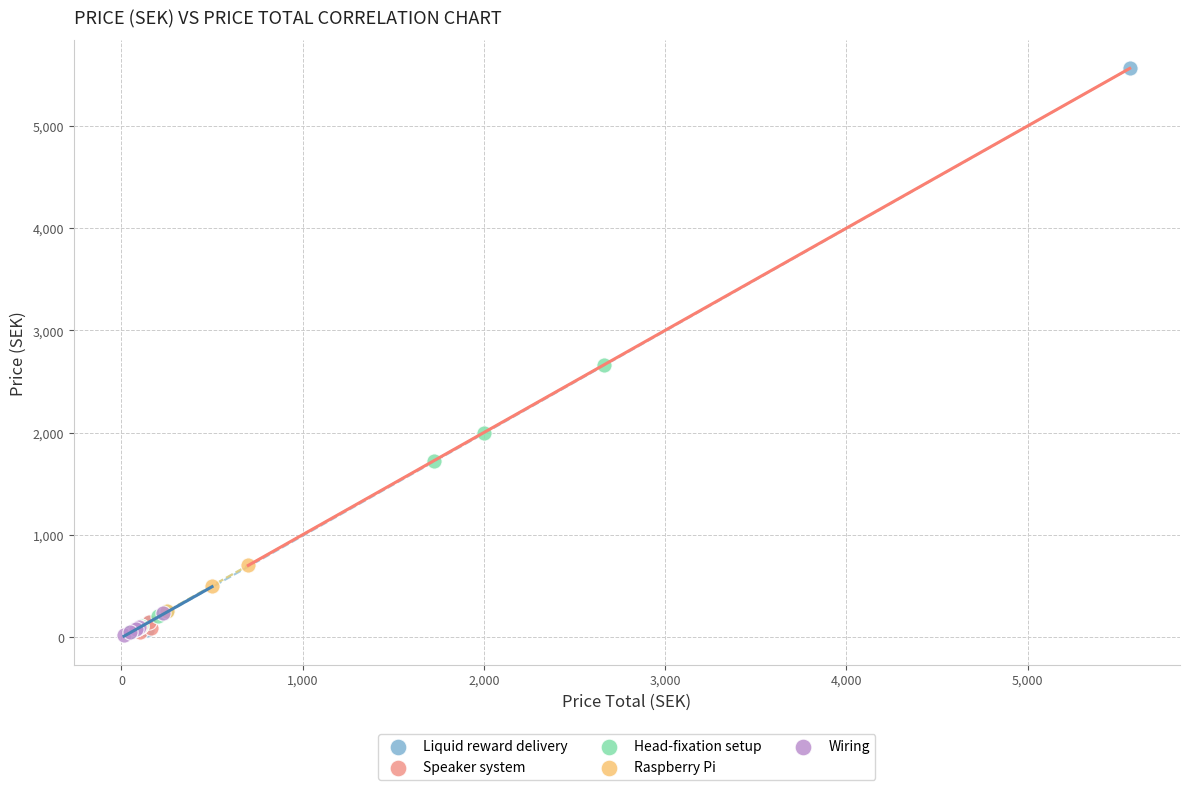

Which series has the widest spread of Y values?

Liquid reward delivery